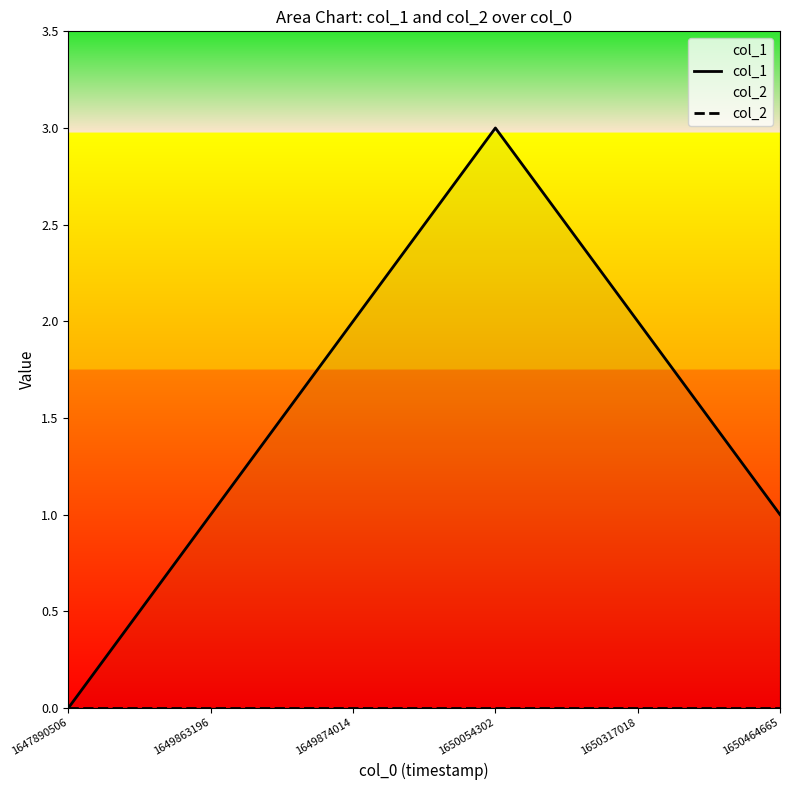

How many col_1 values are between 1 and 2?

4